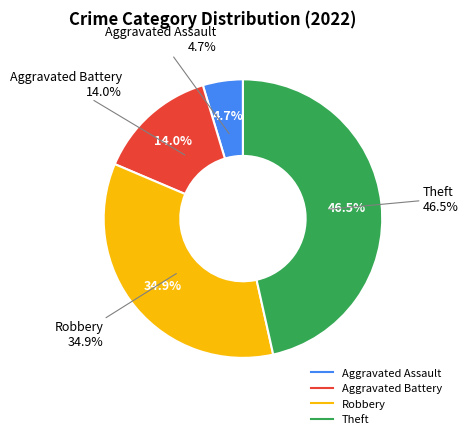

Is there any slice that represents more than half of the pie?

No